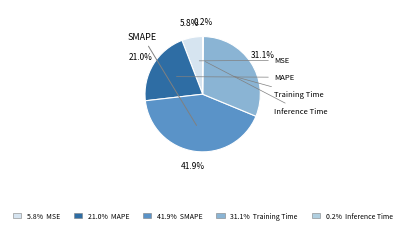

Does any single category account for the majority?

No